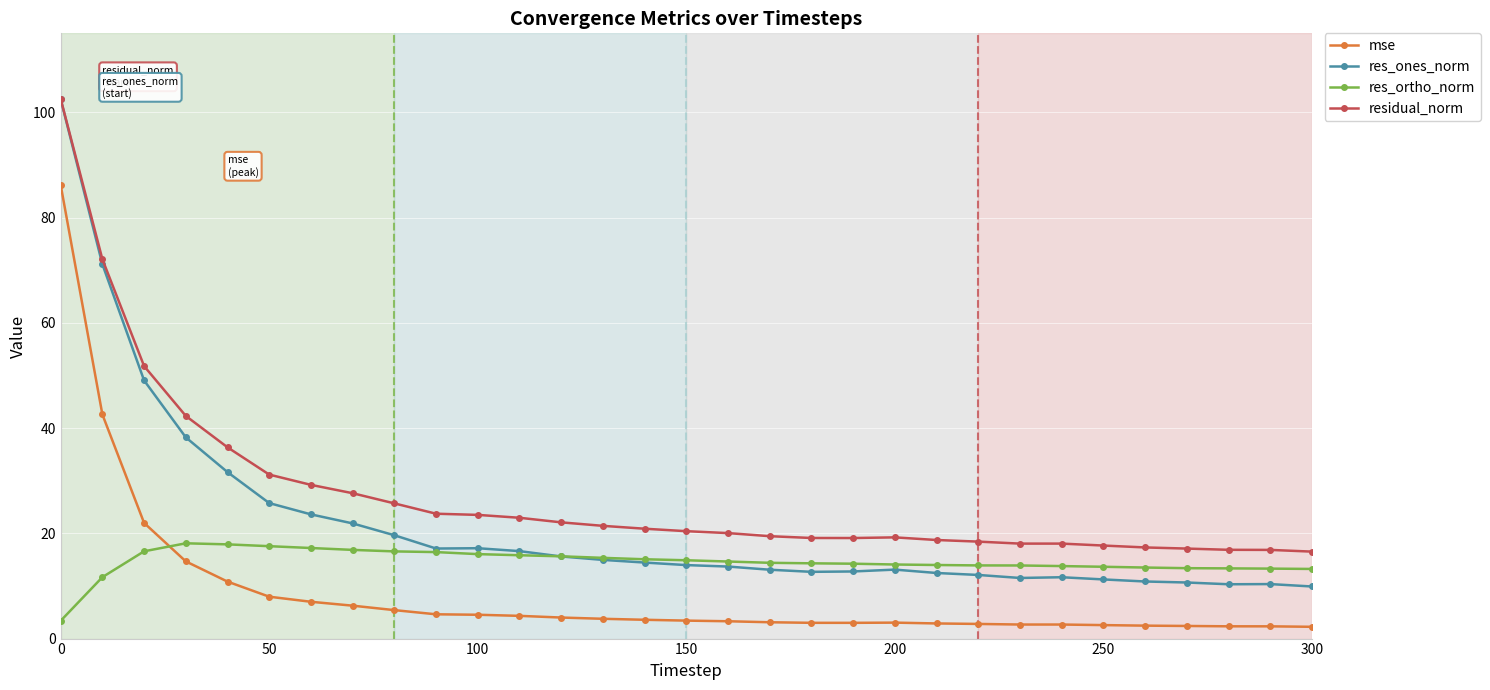

What is the difference between the second highest and minimum values in the res_ones_norm series?

61.2